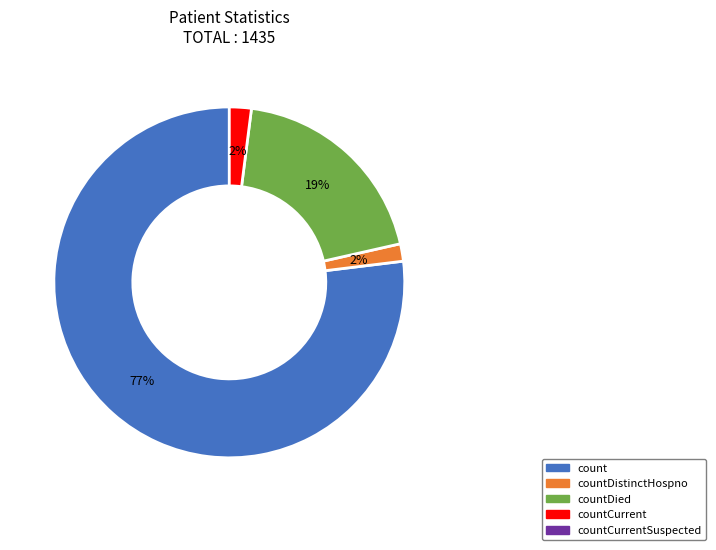

To the nearest percent, what is the average slice percentage?

25%